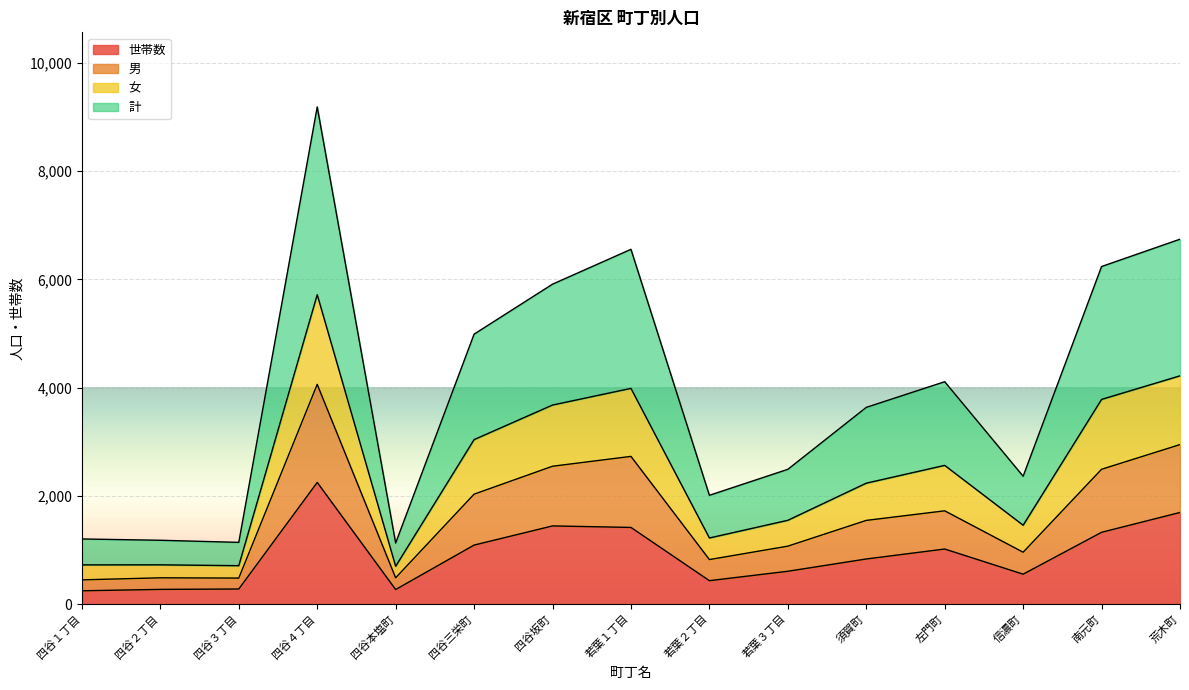

Which has a higher value, 信濃町 or 四谷４丁目?

四谷４丁目